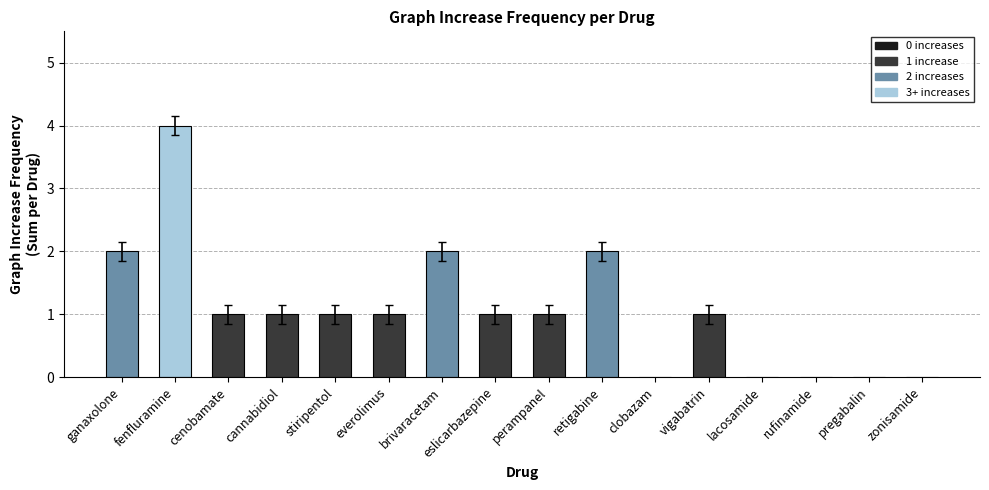

Between zonisamide and cenobamate, which is larger?

cenobamate